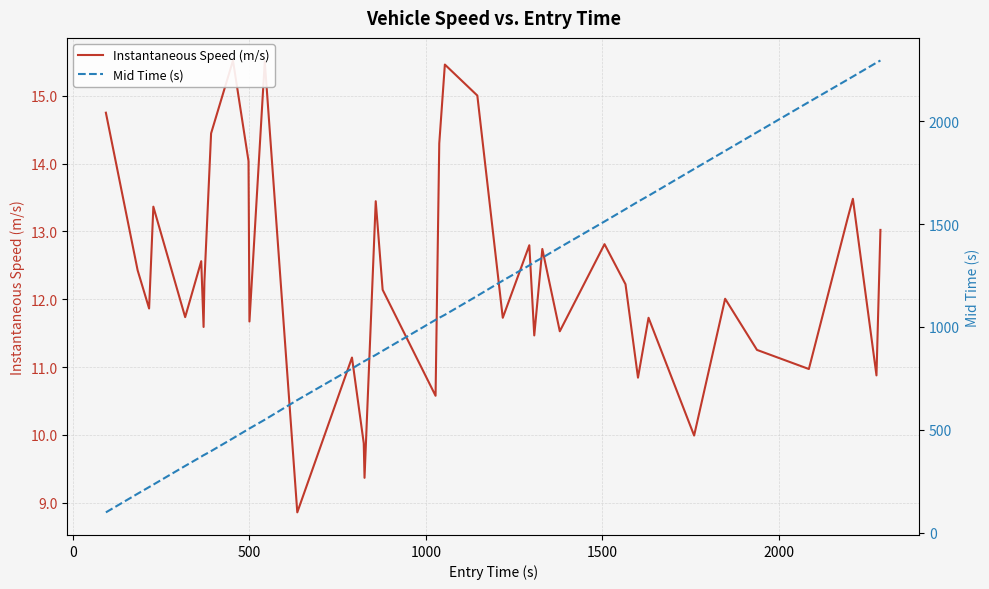

True or false: Mid Time (s) and Instantaneous Speed (m/s) cross at least once.

False